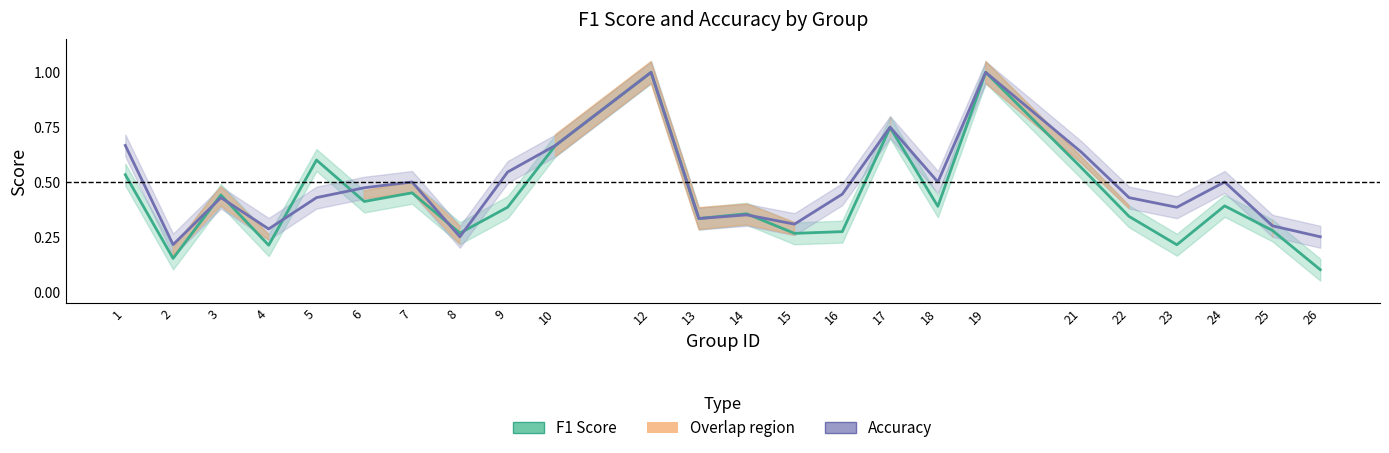

What is the difference between the highest and lowest values at 6?

0.1